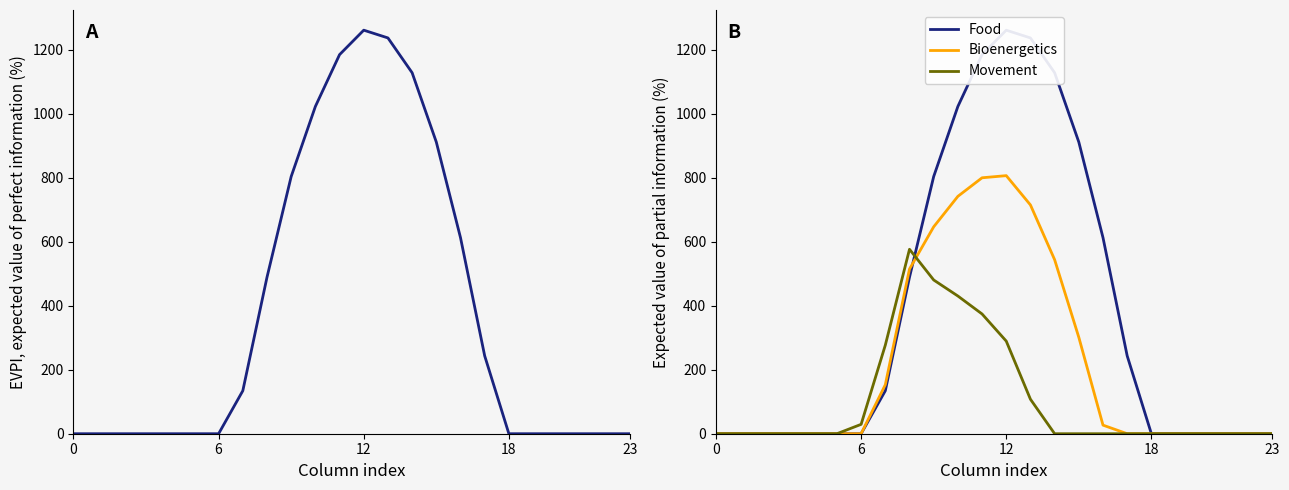

At how many categories does at least one series exceed 351?

9